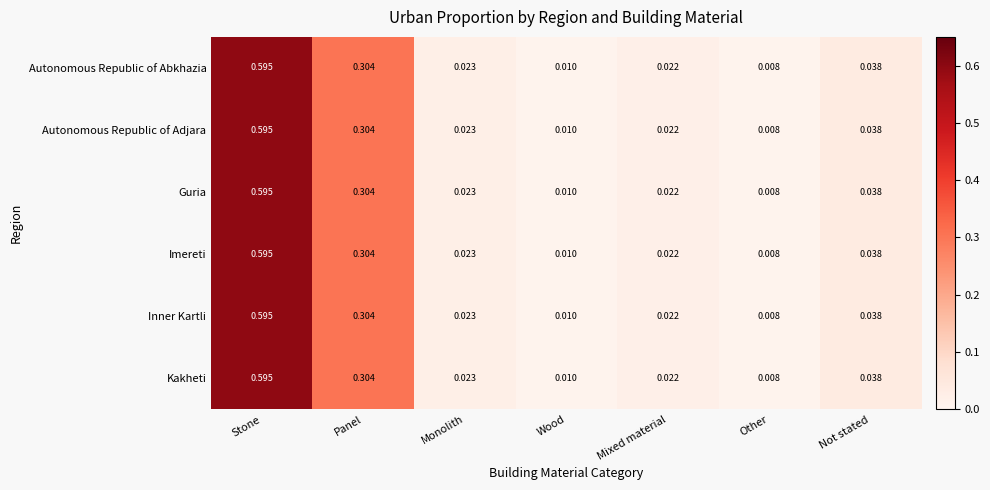

Which category has the lowest value in the Autonomous Republic of Adjara series?

Other